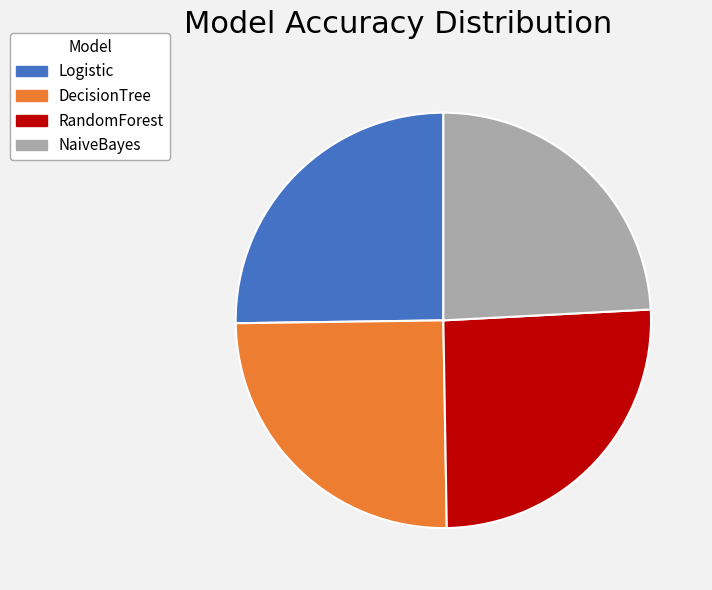

Count the number of slices in the pie.

4